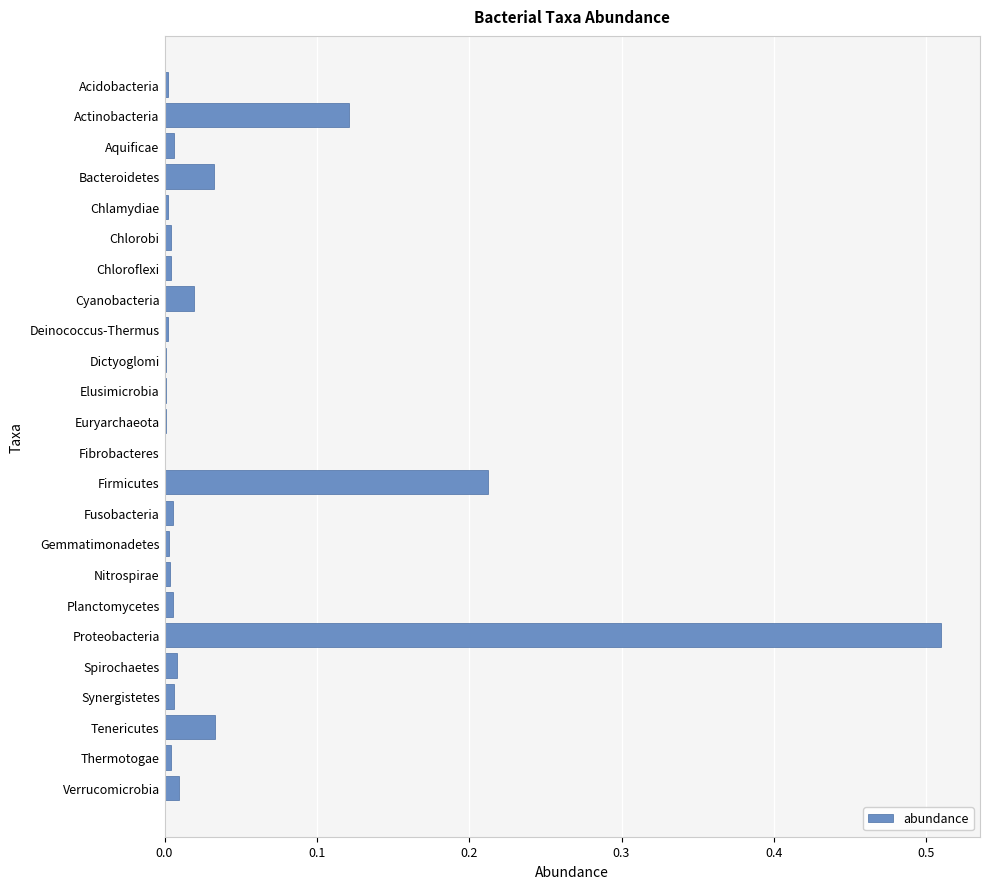

True or false: the data shows 0.0 at Fusobacteria.

True